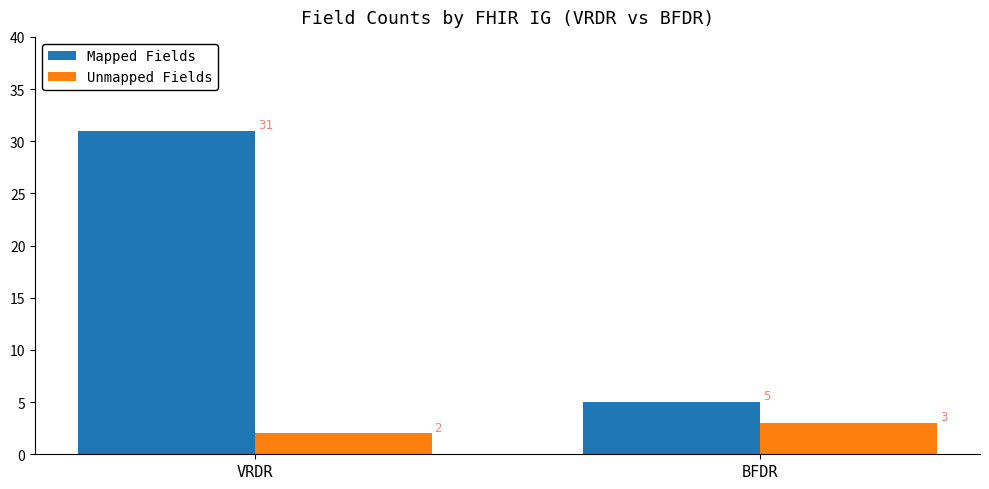

What are all the series names shown in the legend?

Mapped Fields, Unmapped Fields